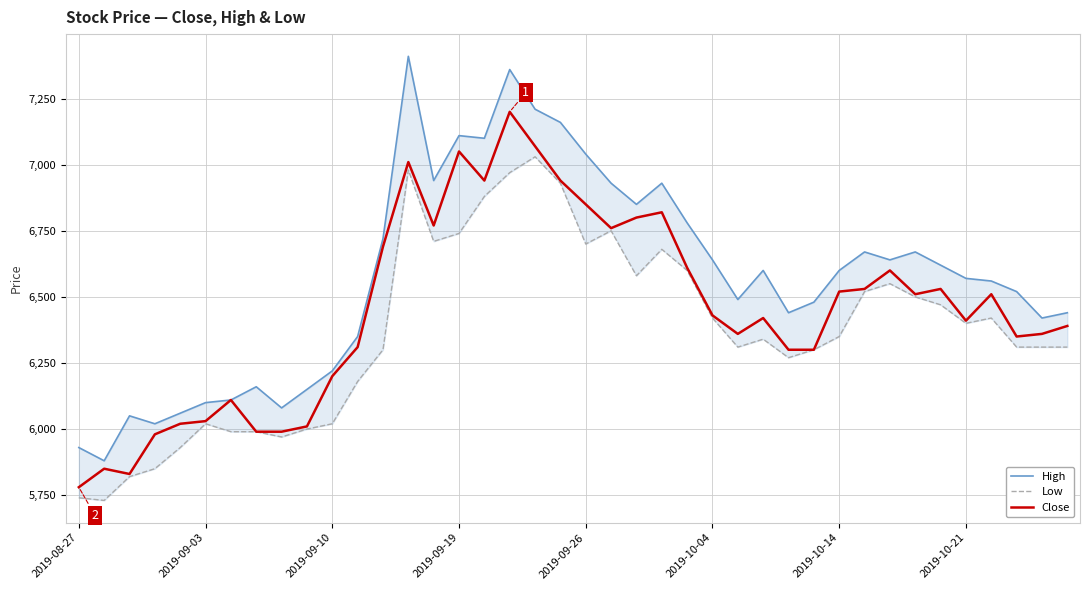

The value of Close at 2019-08-27 is 9916. True or false?

False